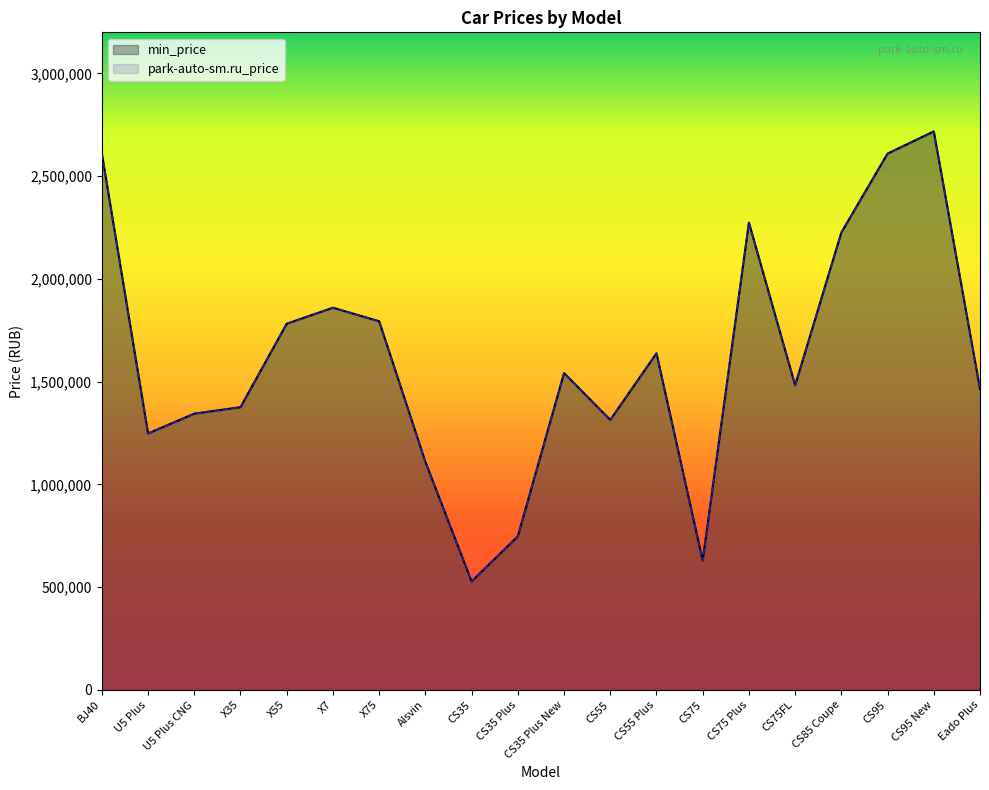

What position from the left is U5 Plus?

2